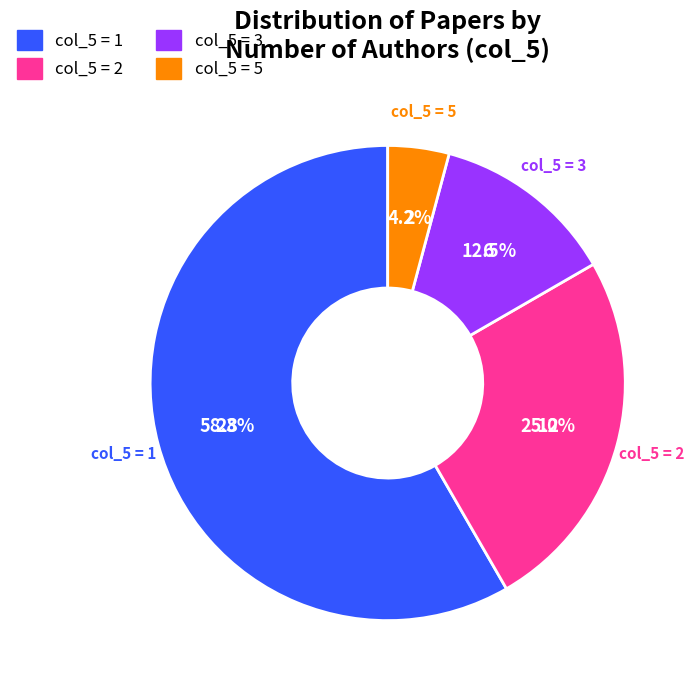

The col_5 = 5 slice represents 4% of the pie. True or false?

True